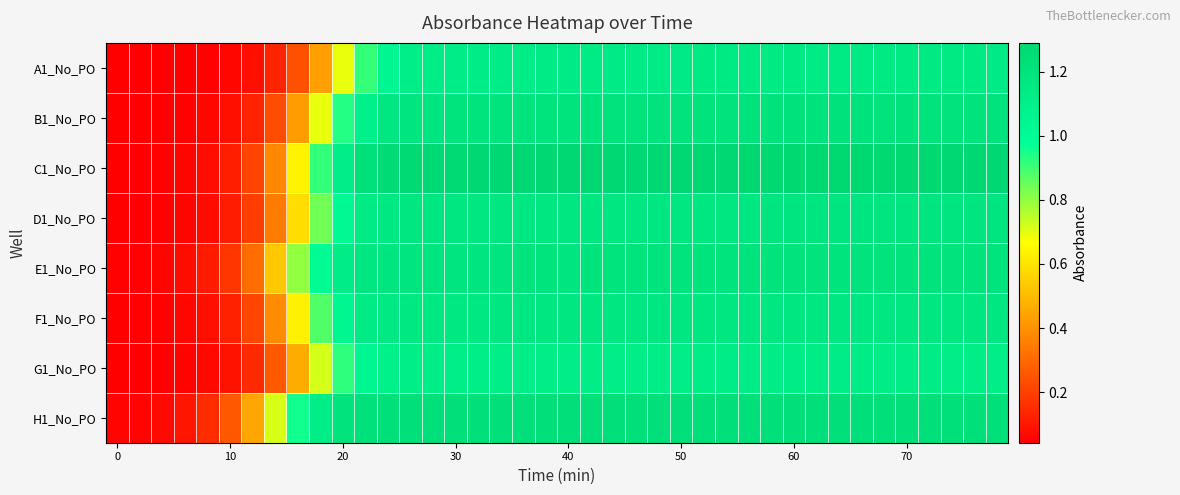

Which series has the widest spread of values?

C1_No_PO